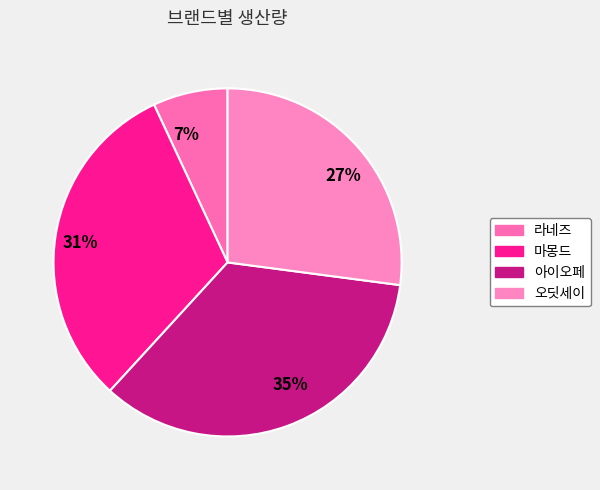

What percentage is the 27% slice, to the nearest percent?

27%